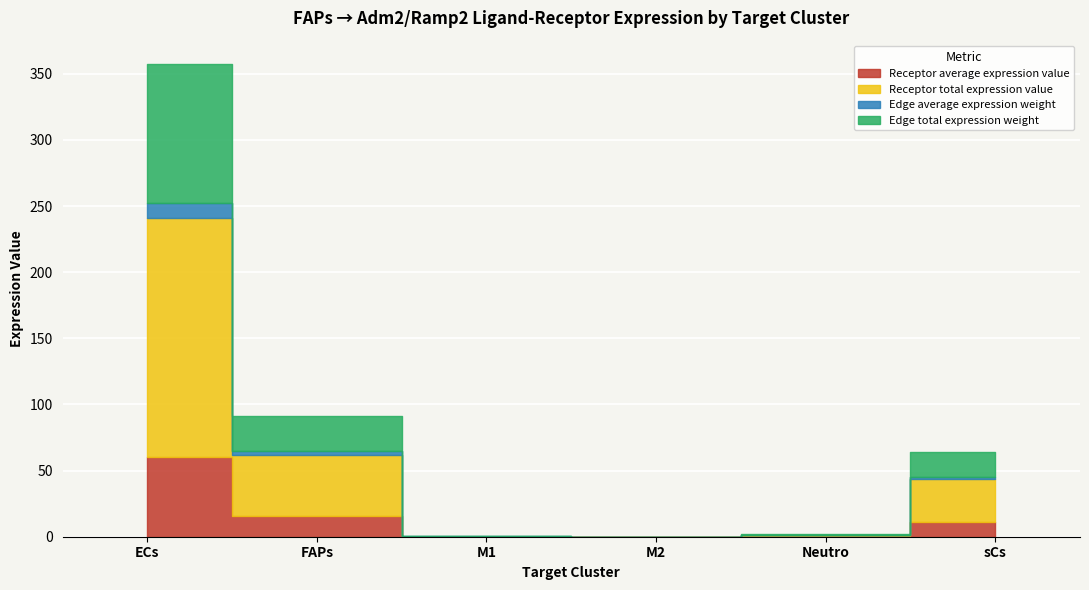

Is the value of Edge average expression weight at ECs greater than the value of Receptor total expression value at sCs?

No